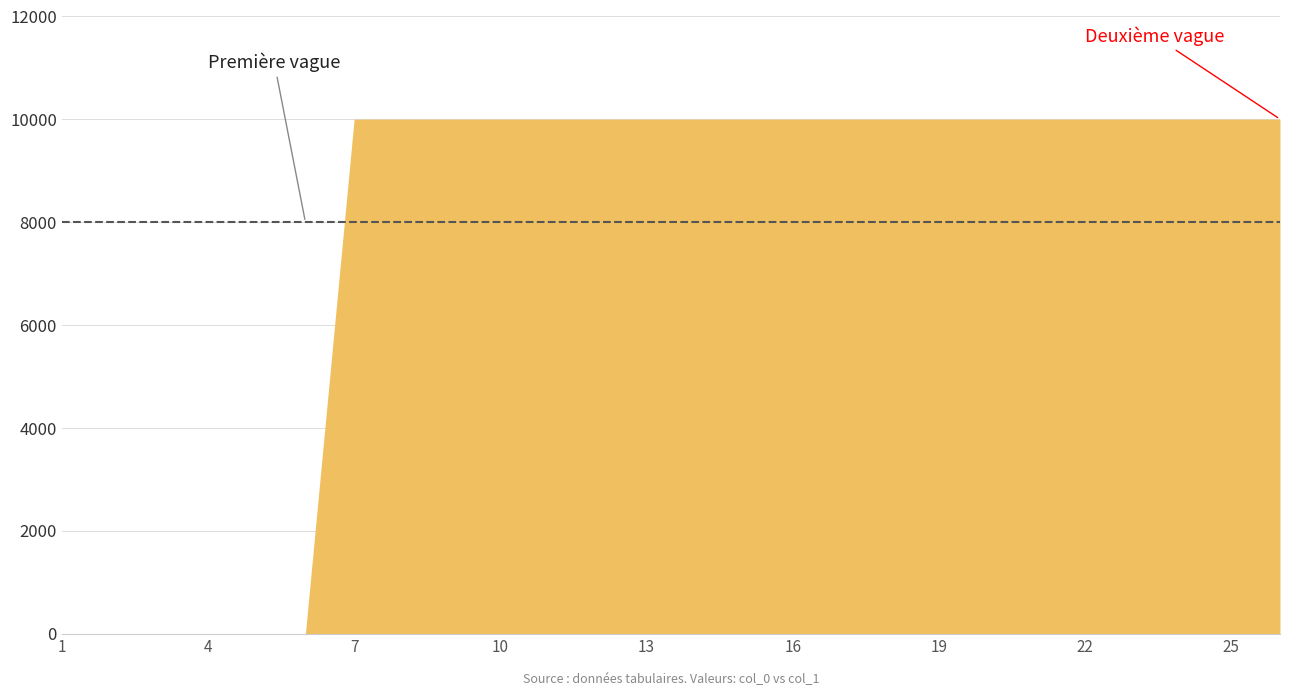

What is the difference between the maximum and minimum values?

10000